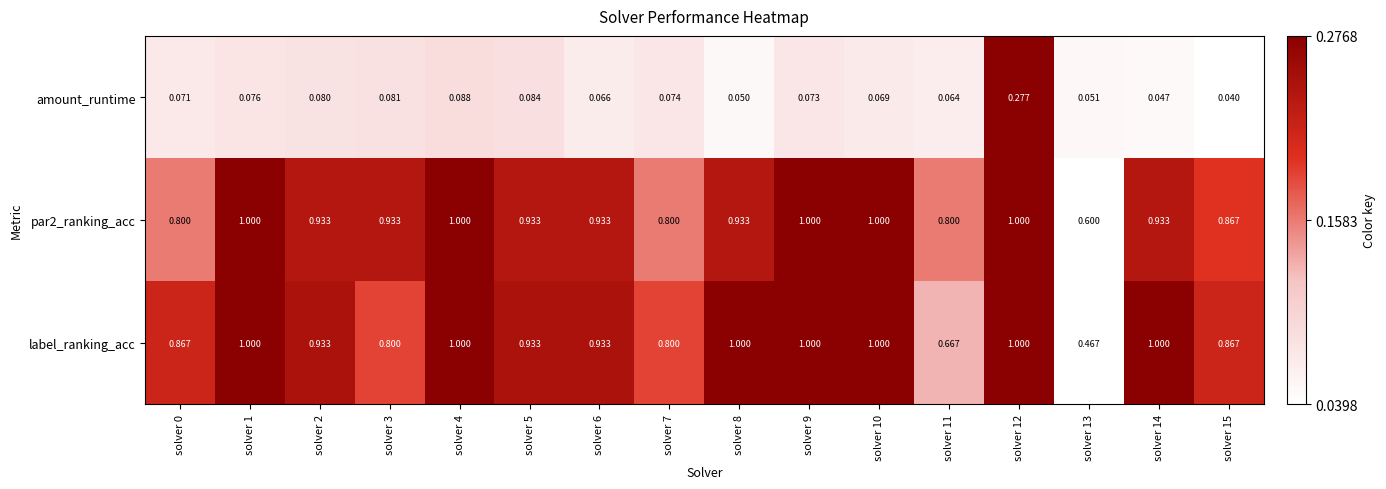

Is the value of amount_runtime at solver 14 greater than the value of par2_ranking_acc at solver 6?

No